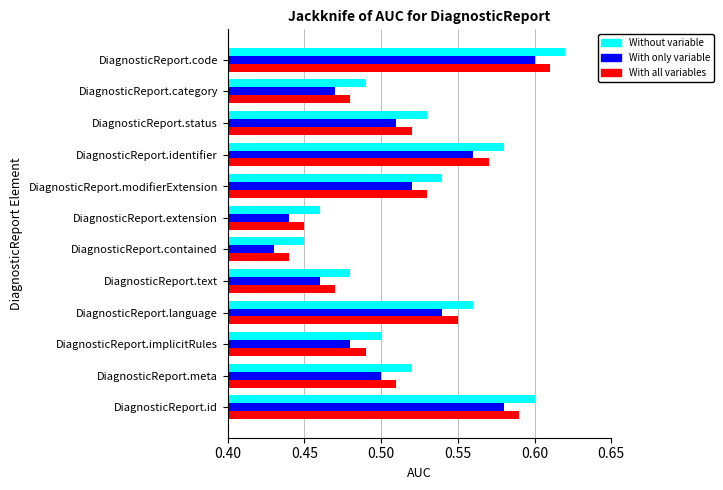

At which label does Without variable reach its peak?

DiagnosticReport.code